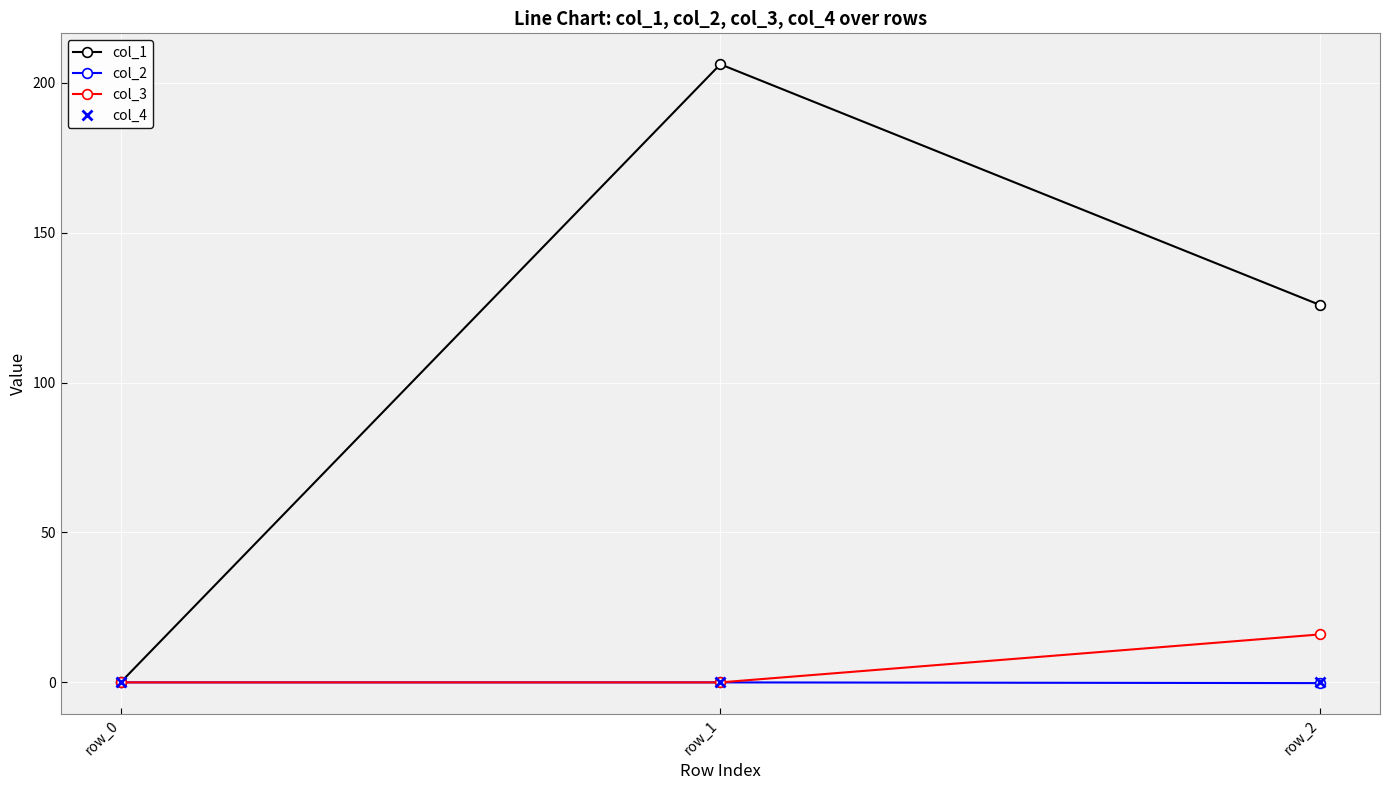

Read the col_1 value at row_2.

125.9